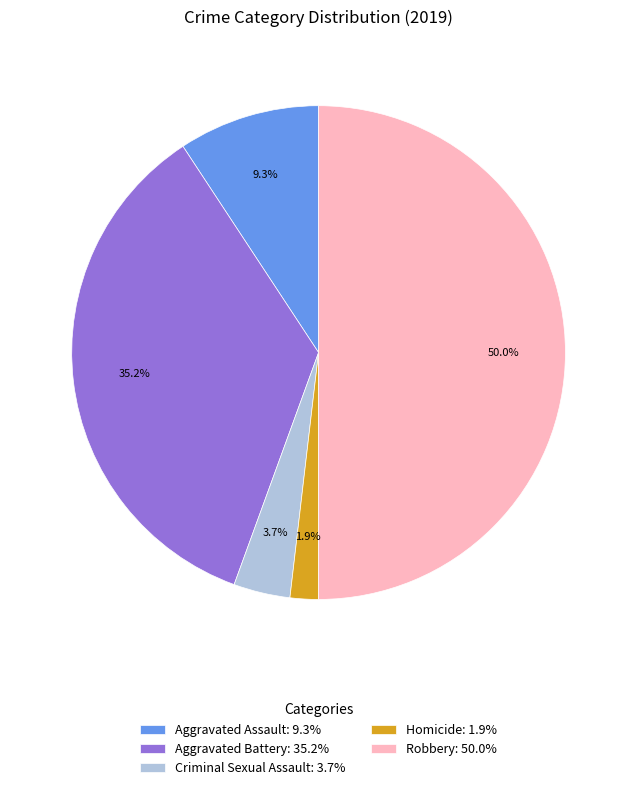

Do Aggravated Assault and Criminal Sexual Assault together represent more than half of the pie?

No